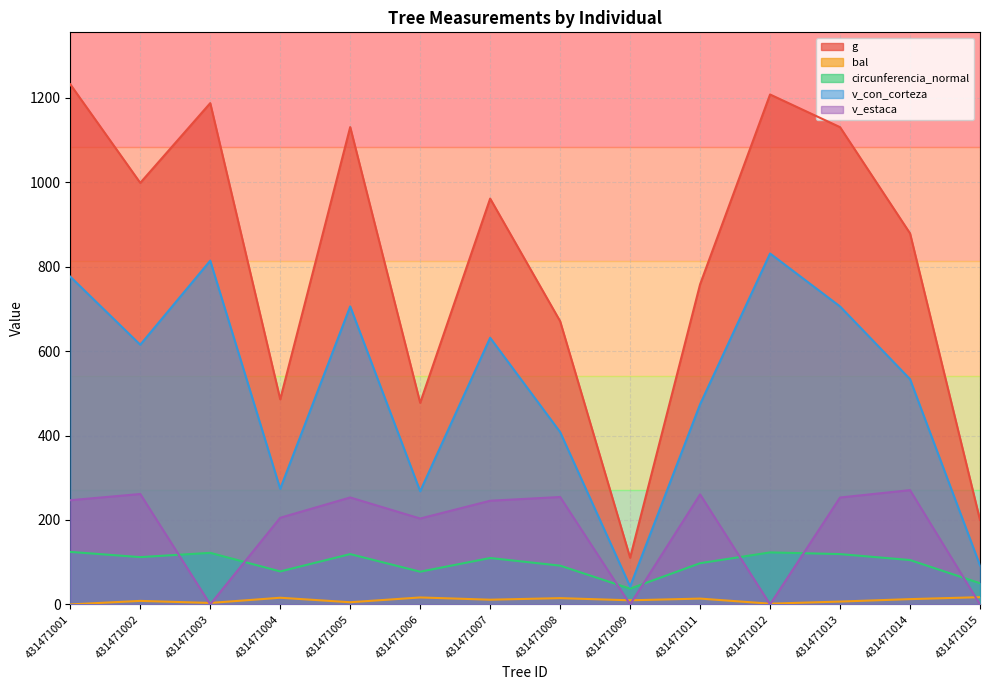

Rank the categories by g value from lowest to highest.

431471009, 431471015, 431471006, 431471004, 431471008, 431471011, 431471014, 431471007, 431471002, 431471013, 431471005, 431471003, 431471012, 431471001